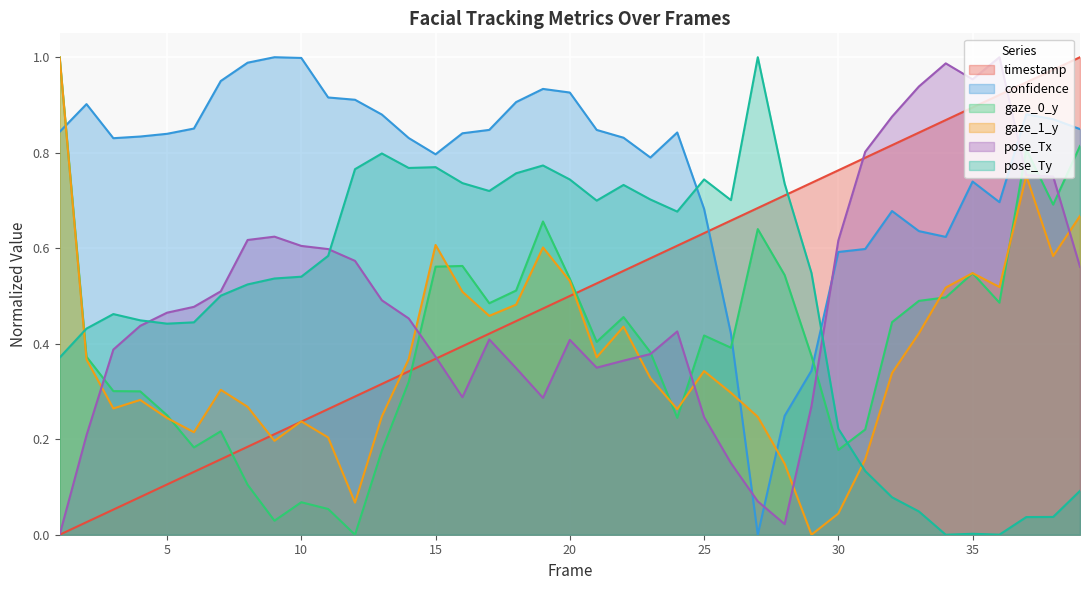

Reading left to right, what are all the values shown in this chart?

timestamp: 0.0	0.0	0.1	0.1	0.1	0.1	0.2	0.2	0.2	0.2	0.3	0.3	0.3	0.3	0.4	0.4	0.4	0.4	0.5	0.5	0.5	0.6	0.6	0.6	0.6	0.7	0.7	0.7	0.7	0.8	0.8	0.8	0.8	0.9	0.9	0.9	0.9	1.0	1.0
confidence: 0.8	0.9	0.8	0.8	0.8	0.9	1.0	1.0	1.0	1.0	0.9	0.9	0.9	0.8	0.8	0.8	0.8	0.9	0.9	0.9	0.8	0.8	0.8	0.8	0.7	0.4	0.0	0.2	0.3	0.6	0.6	0.7	0.6	0.6	0.7	0.7	0.9	0.9	0.8
gaze_0_y: 1.0	0.4	0.3	0.3	0.3	0.2	0.2	0.1	0.0	0.1	0.1	0.0	0.2	0.3	0.6	0.6	0.5	0.5	0.7	0.5	0.4	0.5	0.4	0.2	0.4	0.4	0.6	0.5	0.4	0.2	0.2	0.4	0.5	0.5	0.5	0.5	0.8	0.7	0.8
gaze_1_y: 1.0	0.4	0.3	0.3	0.2	0.2	0.3	0.3	0.2	0.2	0.2	0.1	0.2	0.4	0.6	0.5	0.5	0.5	0.6	0.5	0.4	0.4	0.3	0.3	0.3	0.3	0.2	0.1	0.0	0.0	0.2	0.3	0.4	0.5	0.5	0.5	0.8	0.6	0.7
pose_Tx: 0.0	0.2	0.4	0.4	0.5	0.5	0.5	0.6	0.6	0.6	0.6	0.6	0.5	0.5	0.4	0.3	0.4	0.3	0.3	0.4	0.3	0.4	0.4	0.4	0.2	0.2	0.1	0.0	0.3	0.6	0.8	0.9	0.9	1.0	1.0	1.0	0.8	0.8	0.6
pose_Ty: 0.4	0.4	0.5	0.4	0.4	0.4	0.5	0.5	0.5	0.5	0.6	0.8	0.8	0.8	0.8	0.7	0.7	0.8	0.8	0.7	0.7	0.7	0.7	0.7	0.7	0.7	1.0	0.7	0.5	0.2	0.1	0.1	0.0	0.0	0.0	0.0	0.0	0.0	0.1